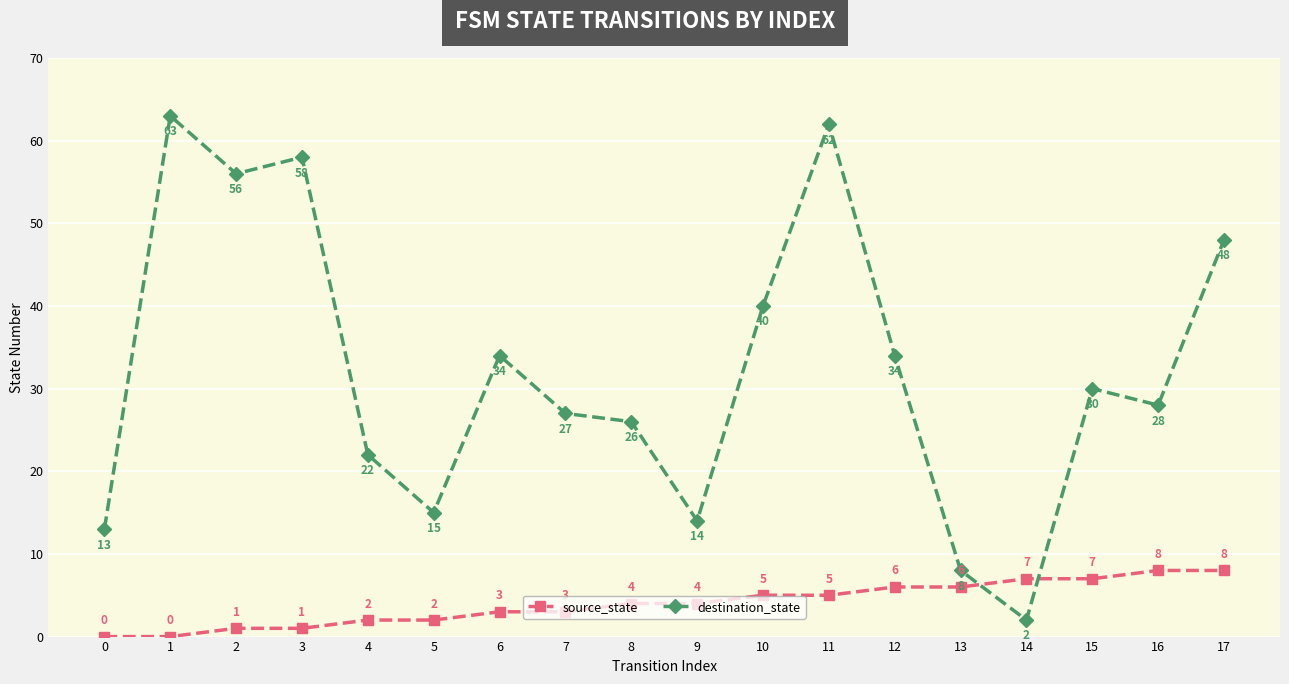

How many interior local valleys does the destination_state series have?

5